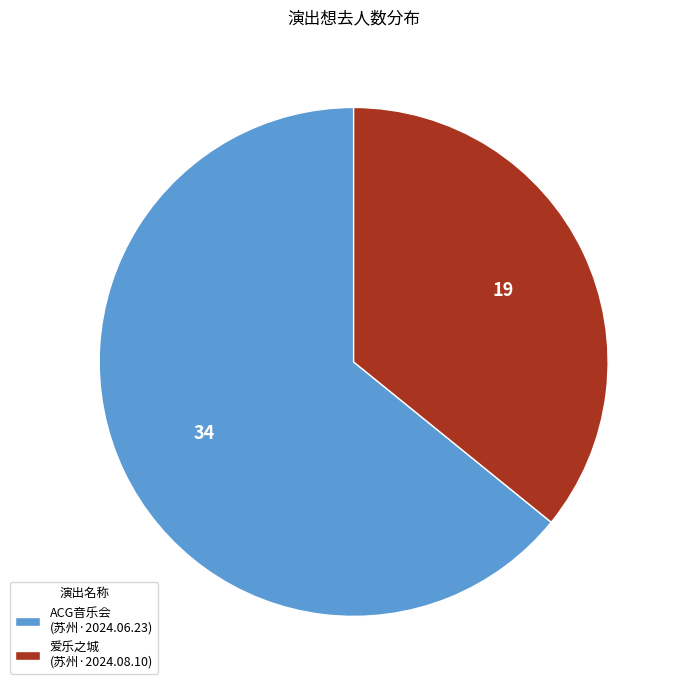

Is it true that ACG音乐会 (苏州·2024.06.23) is 78% of the pie?

False